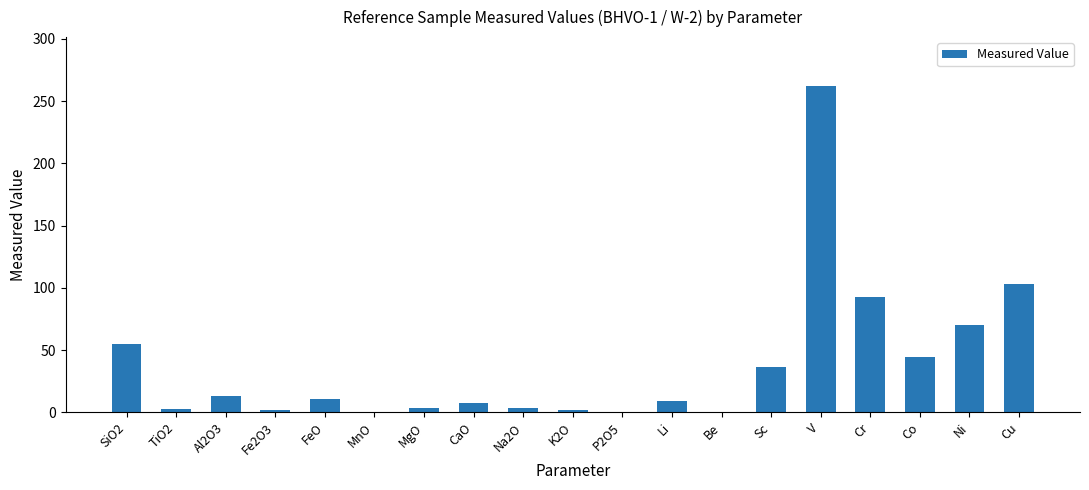

True or false: the data shows 36.1 at Sc.

True